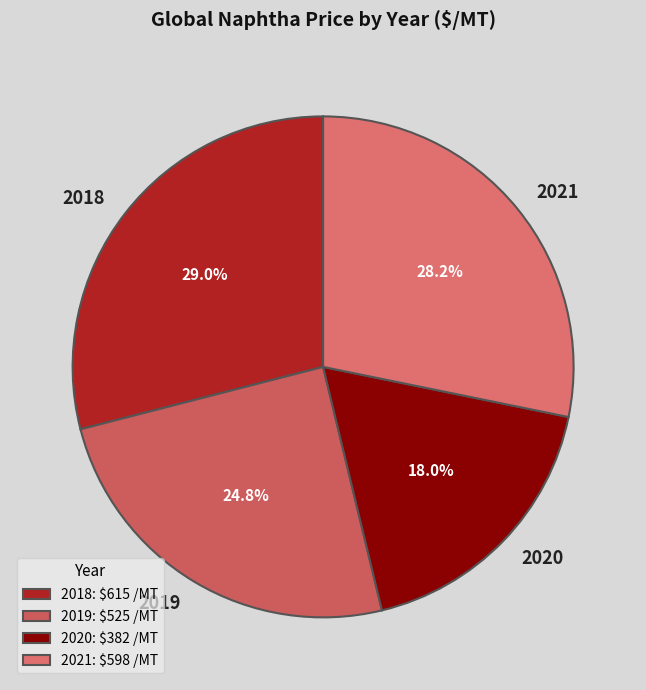

How many segments does this pie chart have?

4